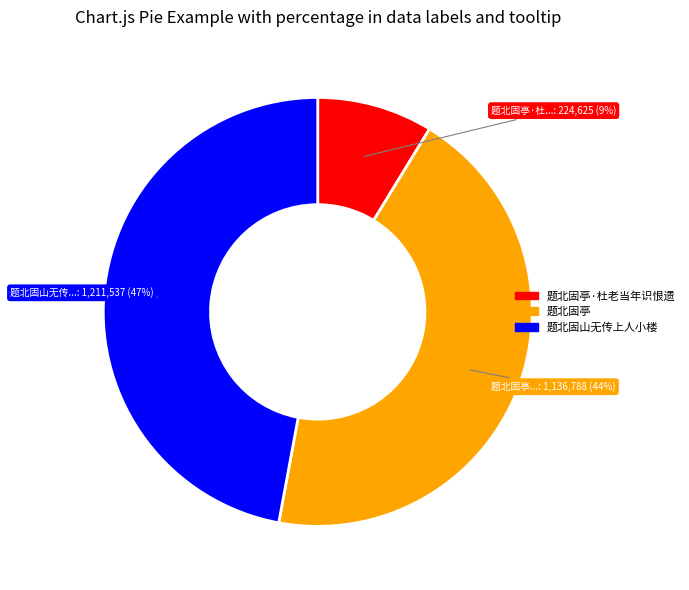

How many slices are in this pie chart?

3